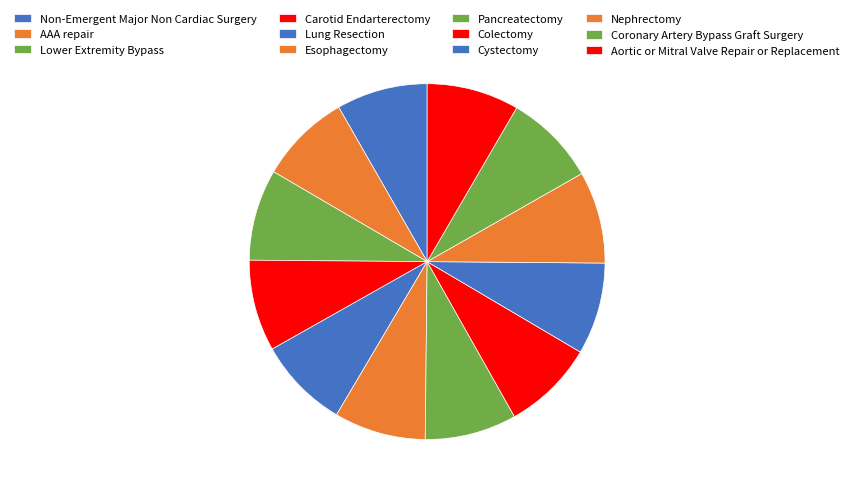

Combined, what portion of the pie is Carotid Endarterectomy and AAA repair?

16.6%